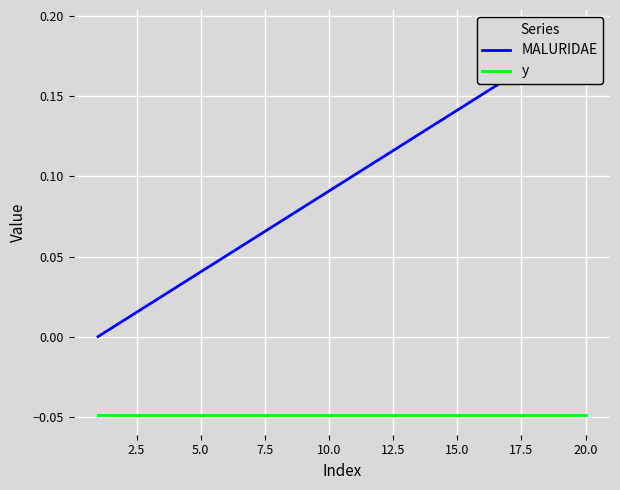

Is it true that y equals -0.0 at 12?

False